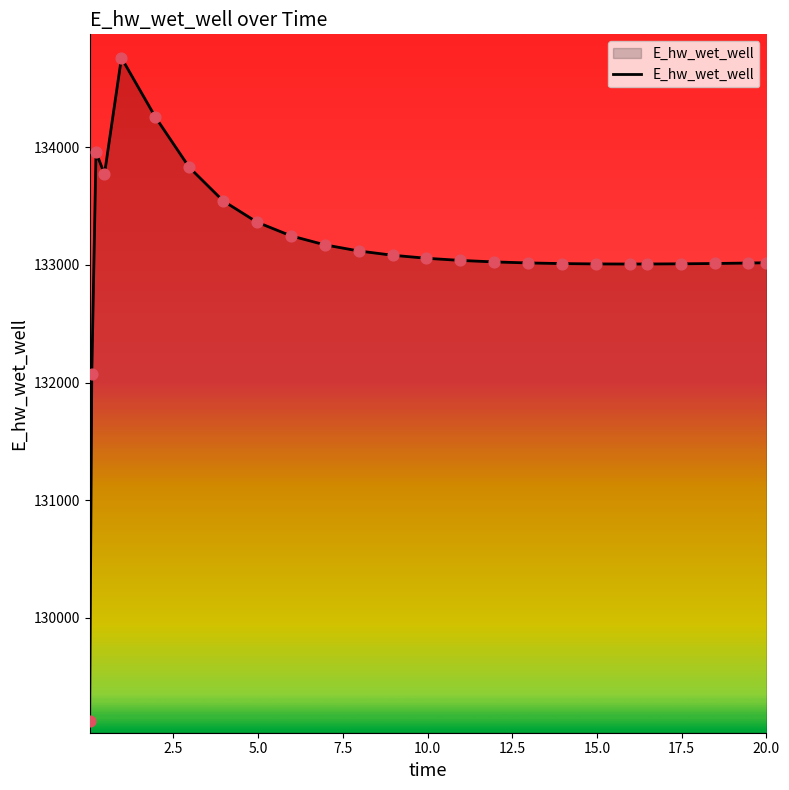

What is the maximum value shown in the chart?

134760.4